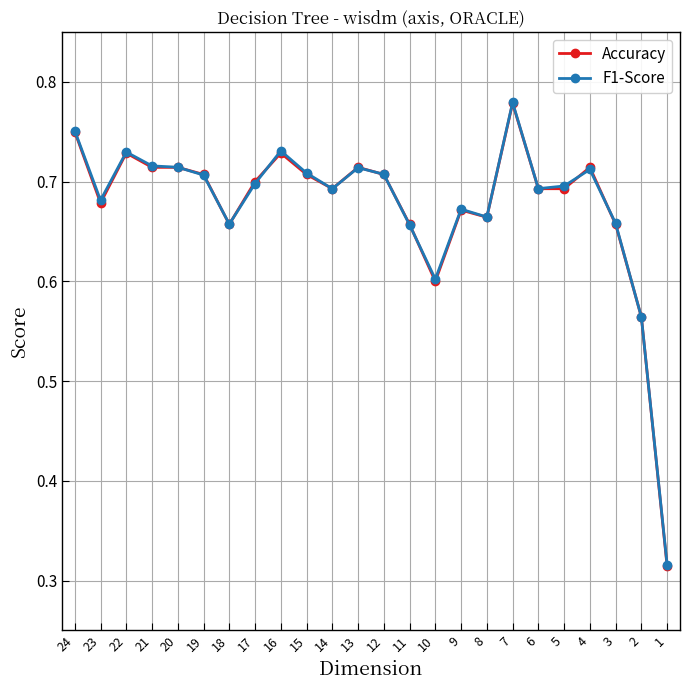

At which category does Accuracy reach its first local valley?

23